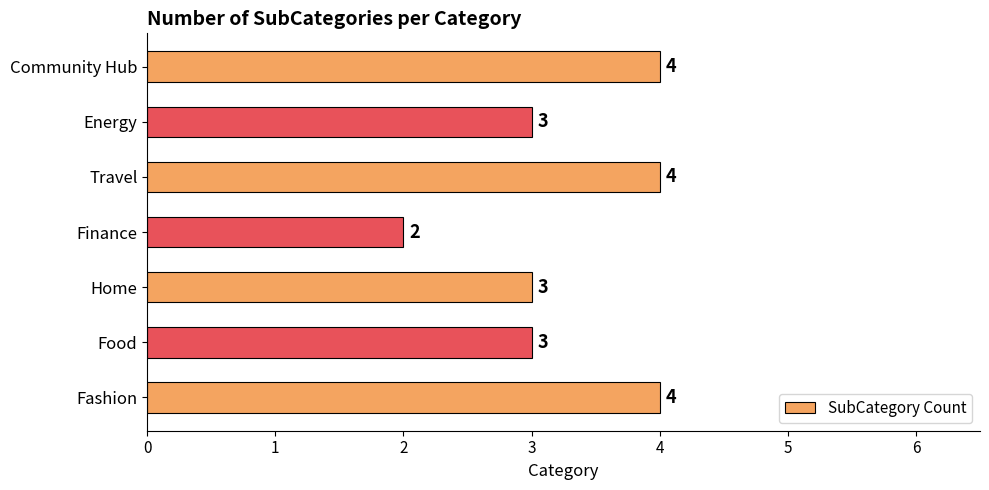

Reading bottom to top, list all the values displayed in this chart.

4	3	3	2	4	3	4